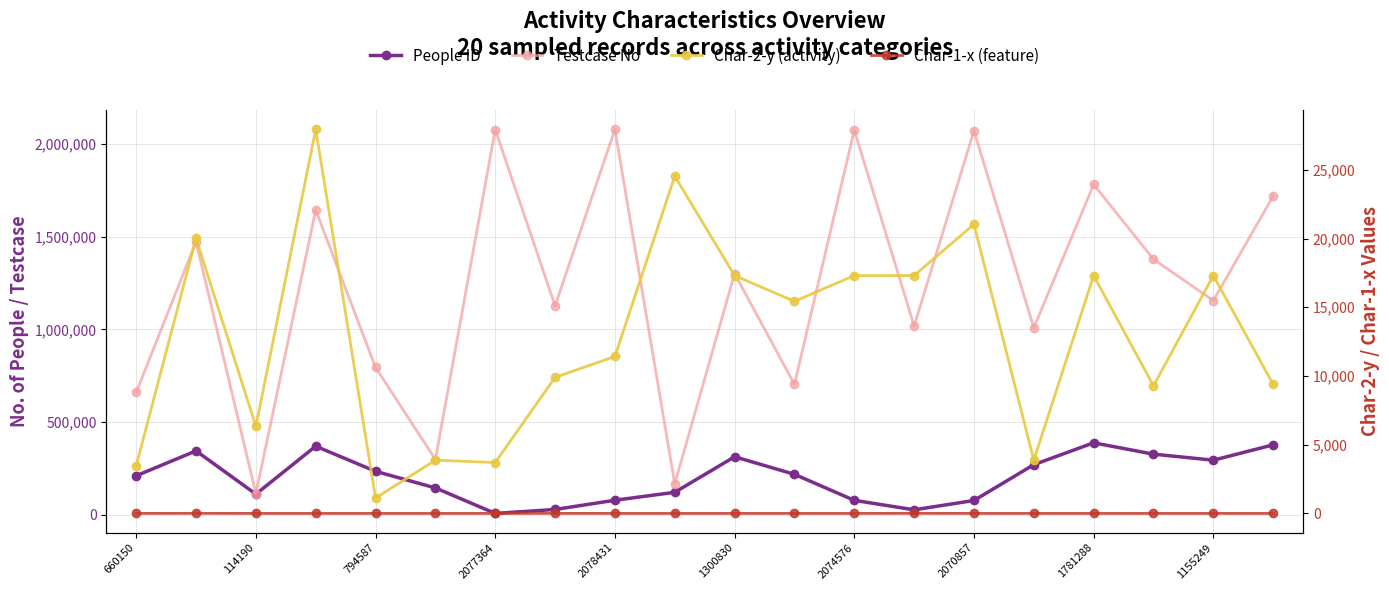

The value of People ID at 2074576 is 120207. True or false?

False